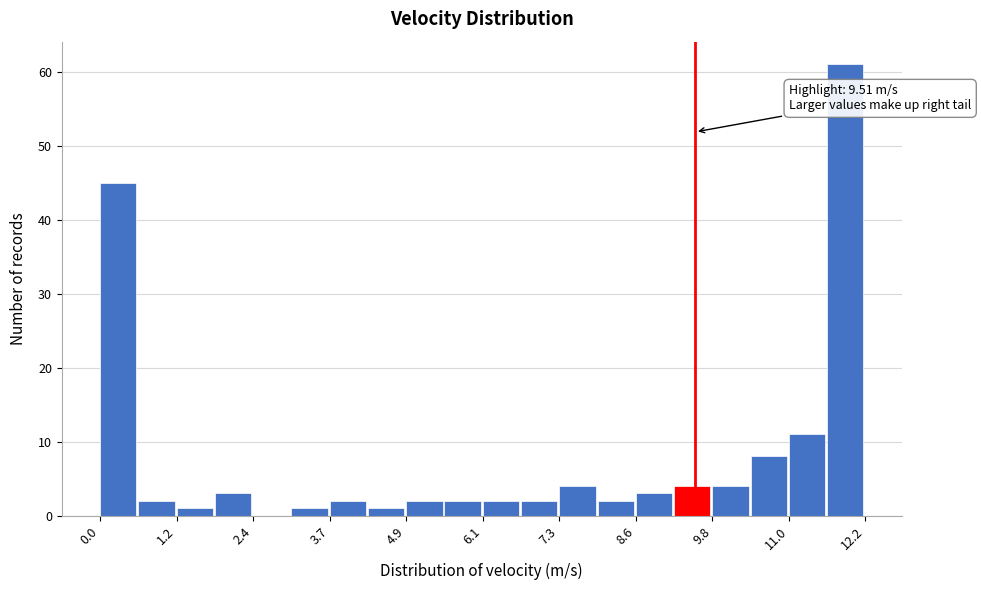

Read against the x-axis, roughly where is the centre of the tallest bar?

12.0